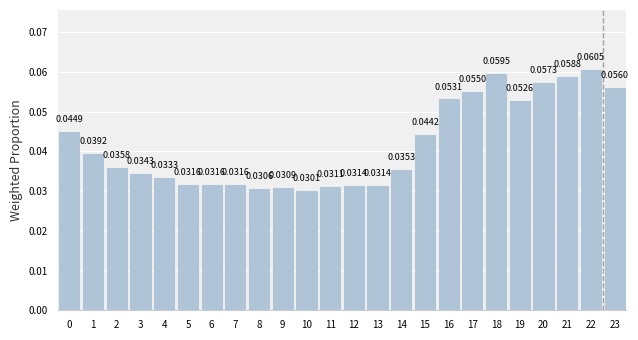

Between 20 and 18, which is larger?

18